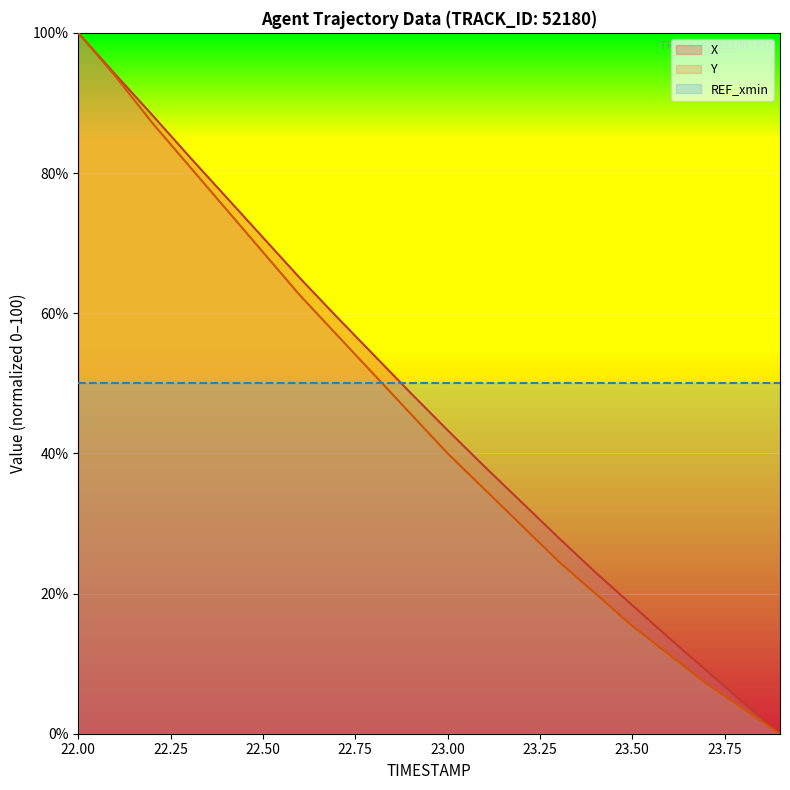

How many lines are shown in the chart?

3